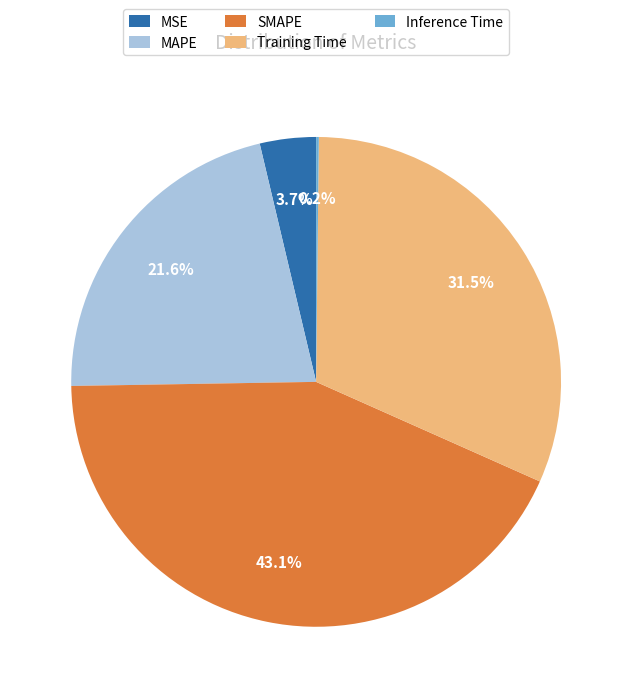

What percentage do SMAPE and MAPE together represent?

64.6%